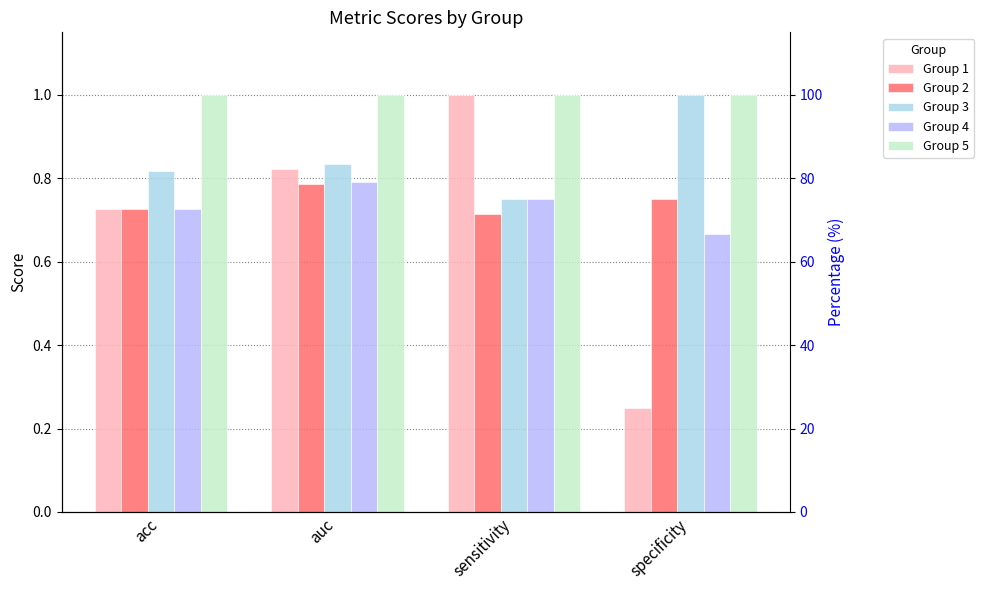

The Group 5 series shows 1.0 at sensitivity. True or false?

True